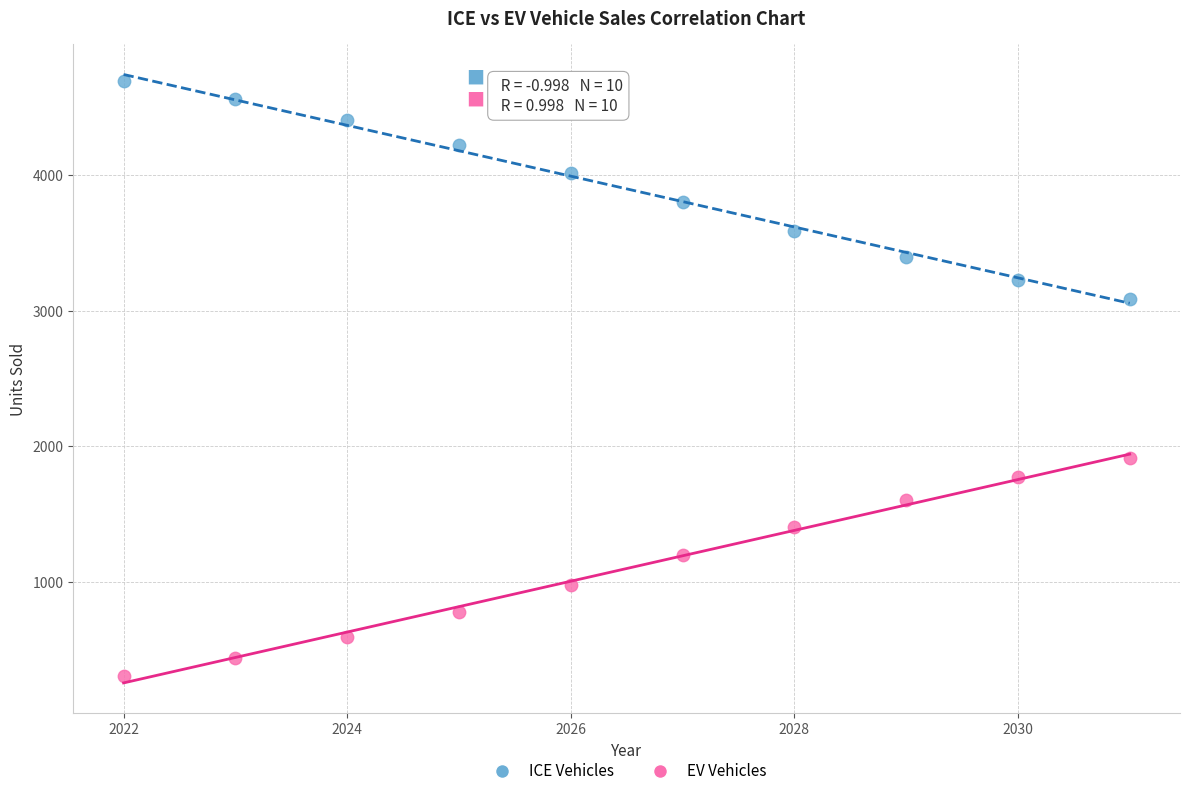

Across all data points, what is the range of Y values (max minus min)?

4385.9